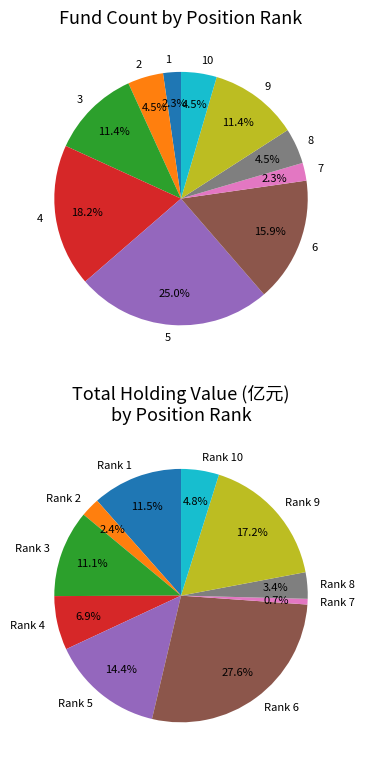

To the nearest percent, what is the difference between the 10 and 3 slice percentages?

7%